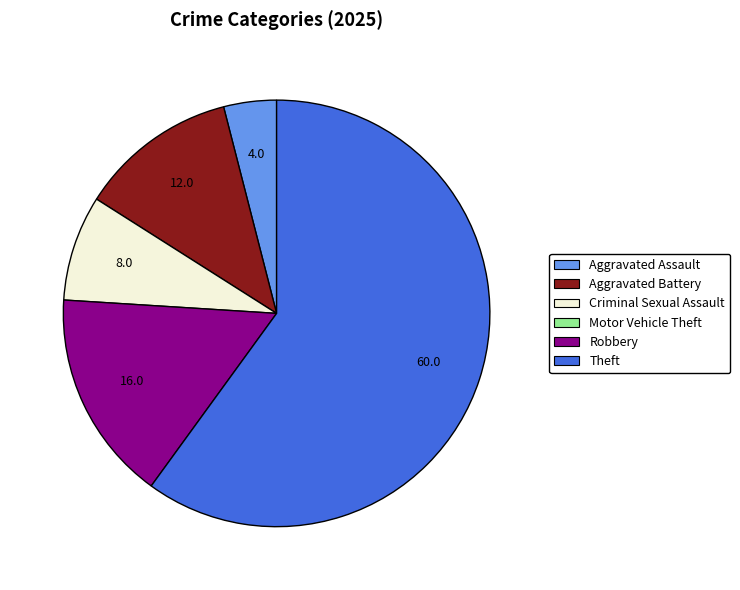

Is there a majority slice in this chart?

Yes